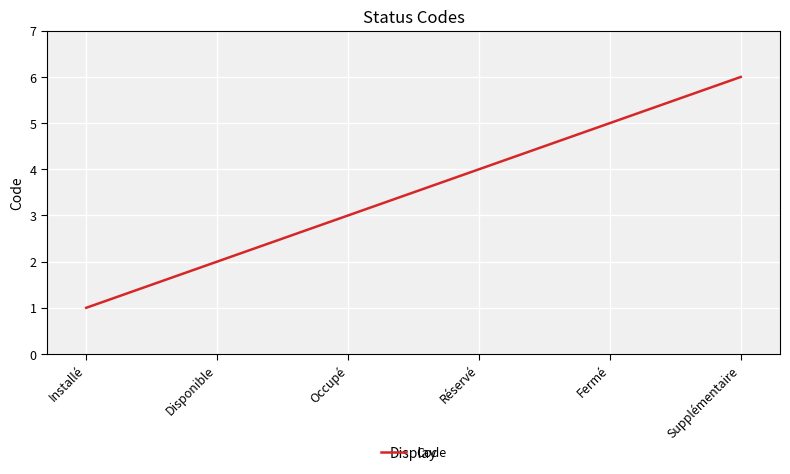

True or false: the data has more than 0 interior local peaks.

False